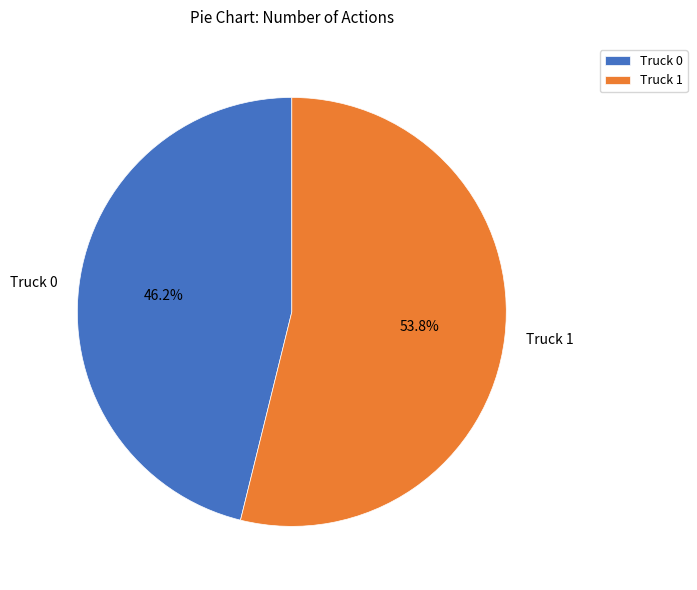

Rank the categories by value from lowest to highest.

Truck 0, Truck 1